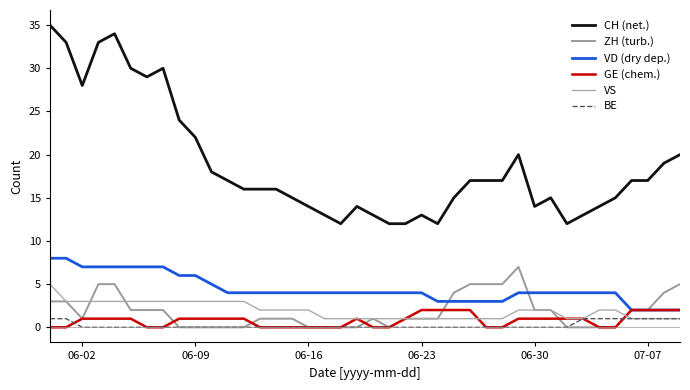

How many interior local peaks does the GE (chem.) series have?

1